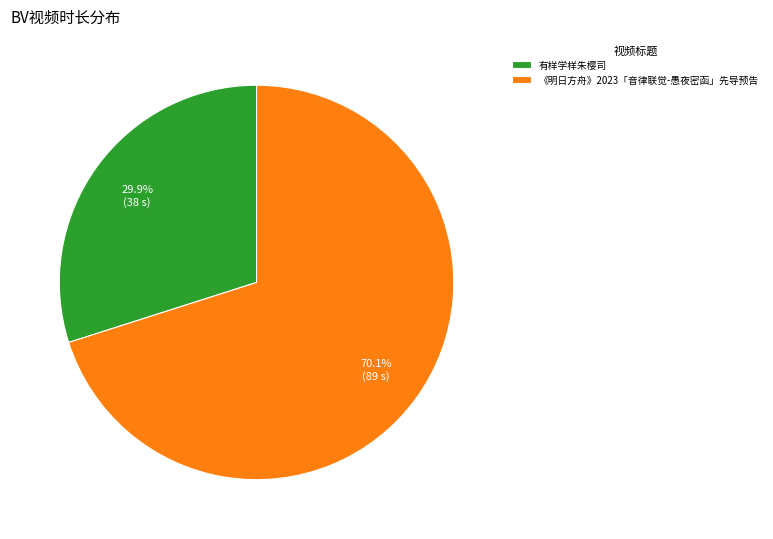

Which category accounts for the majority?

《明日方舟》2023「音律联觉-愚夜密函」先导预告